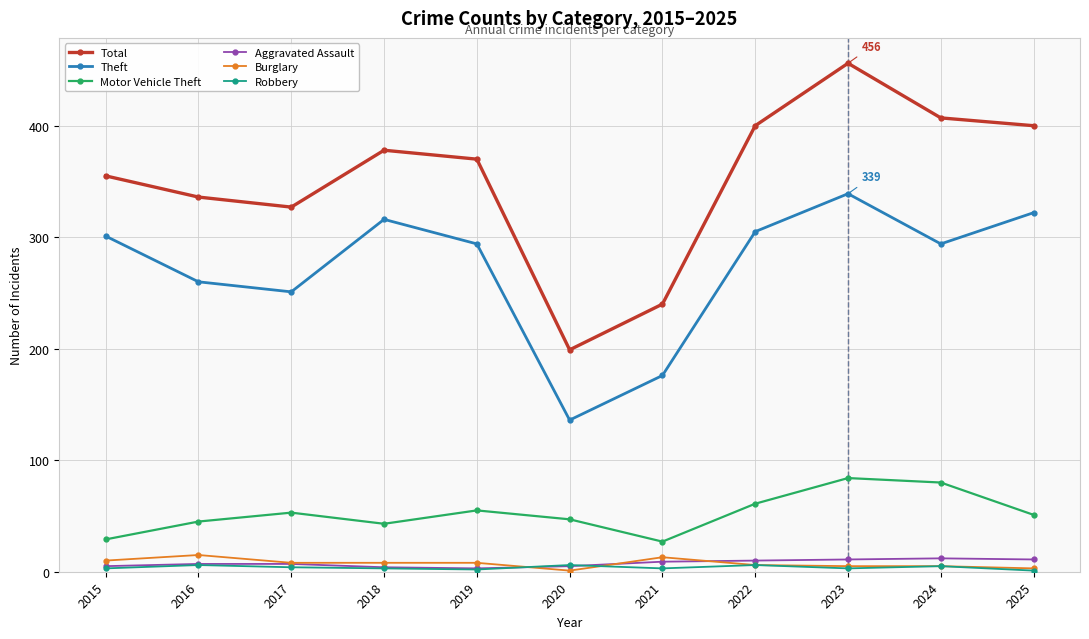

At which label is Total closest to 327?

2017